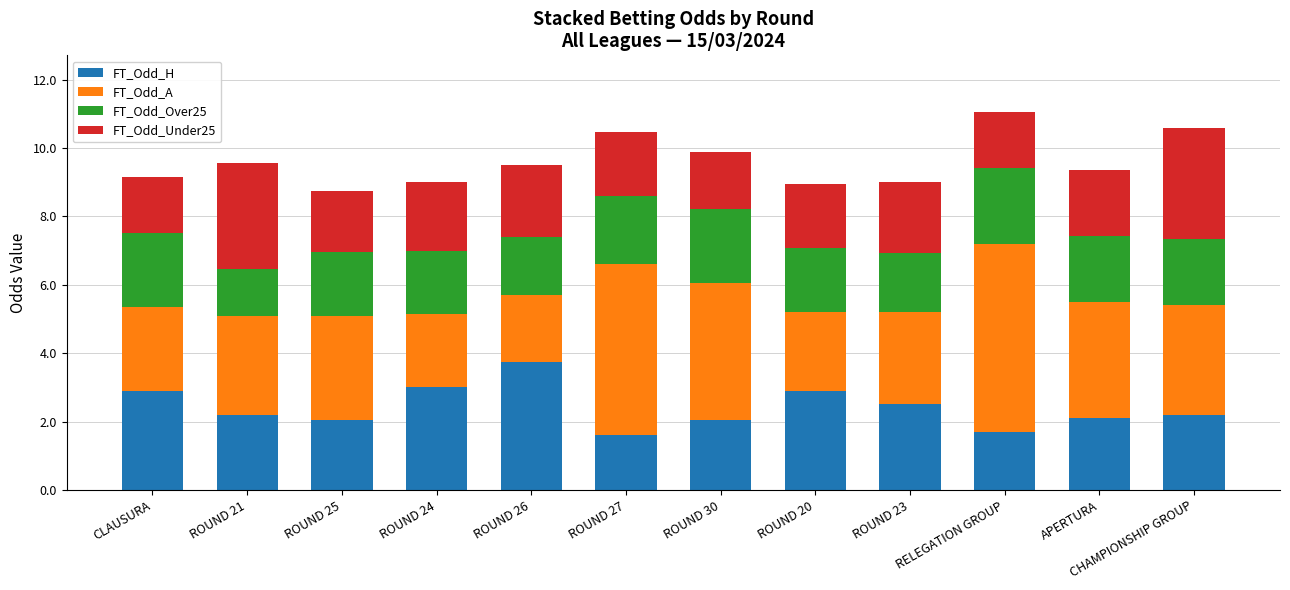

What is the total value across all series at RELEGATION GROUP?

11.1